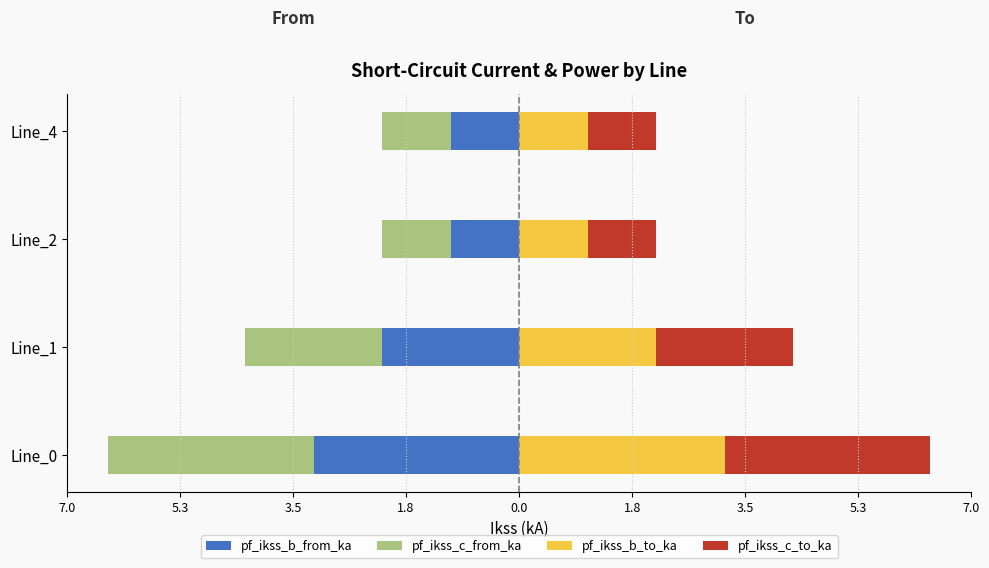

True or false: pf_ikss_b_to_ka has a value of 1.7 at Line_2.

False